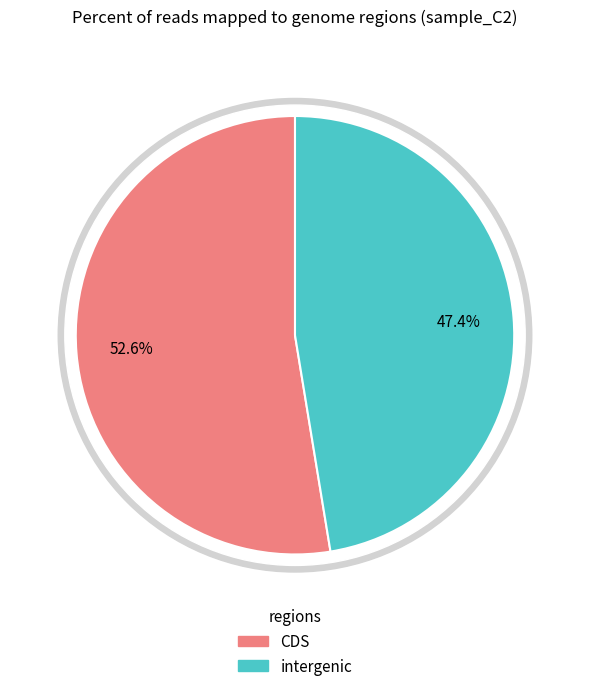

Is there a majority slice in this chart?

No